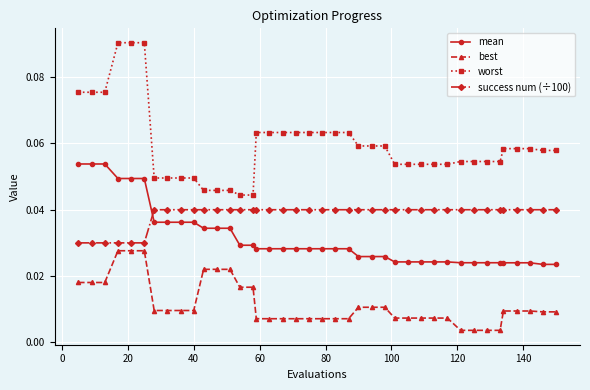

What is the sum of all mean values?

1.3